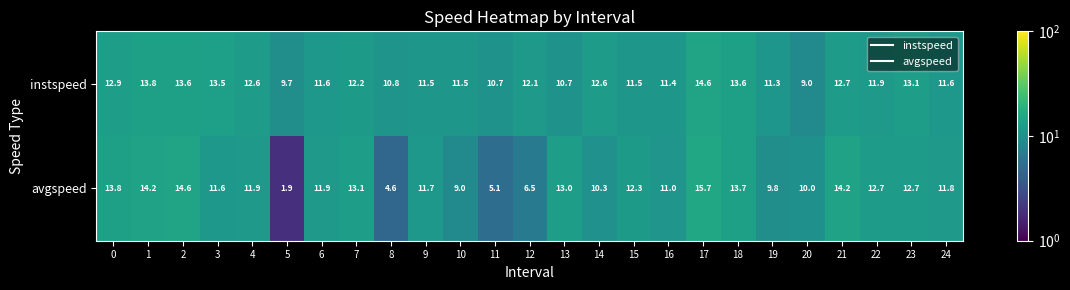

At which category does the chart reach its minimum across all series?

5